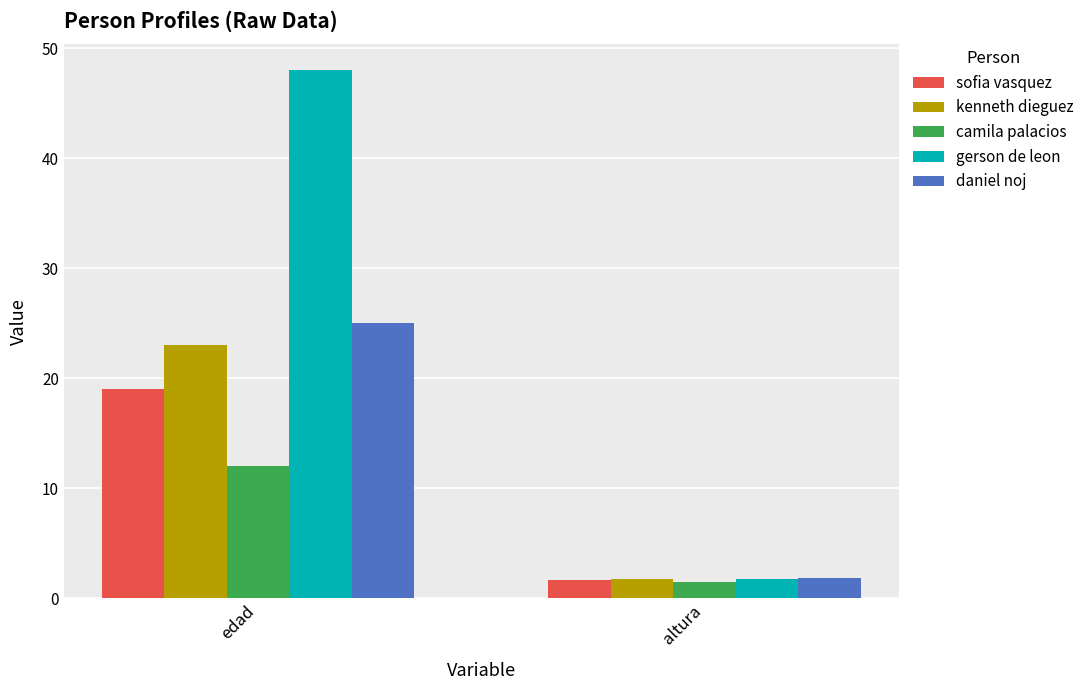

How many groups of bars are there?

2